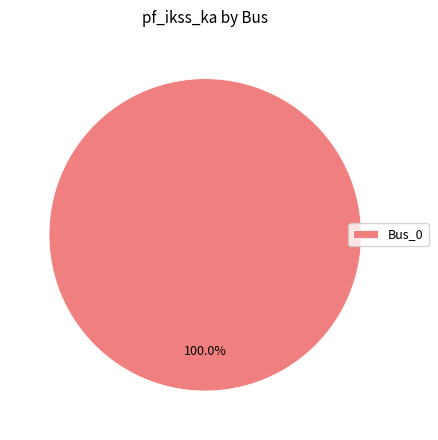

Does any single category account for the majority?

Yes